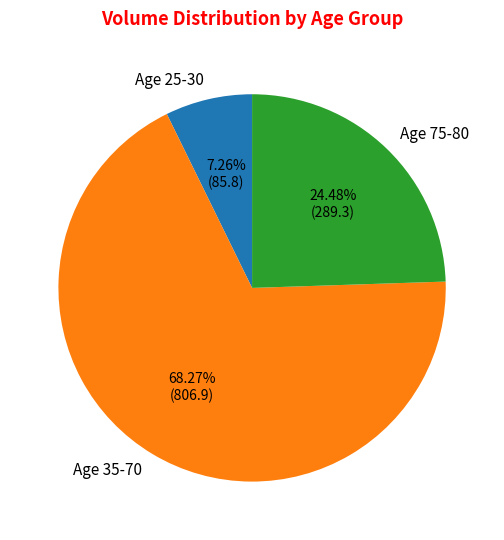

Count the number of slices in the pie.

3